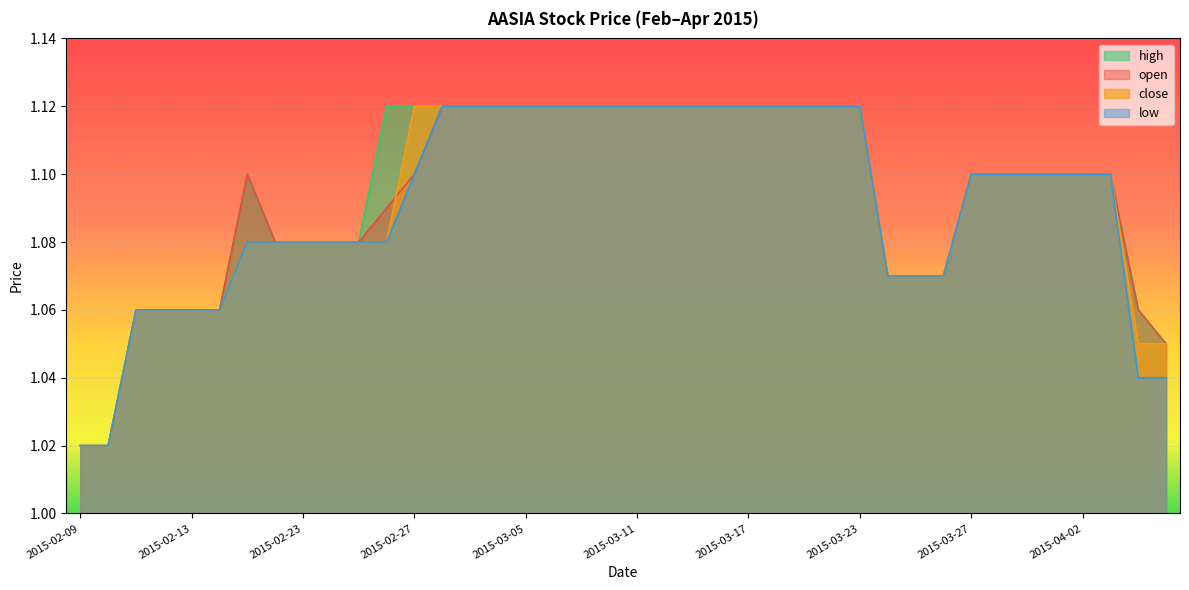

True or false: close has a value of 1.9 at 2015-02-17.

False